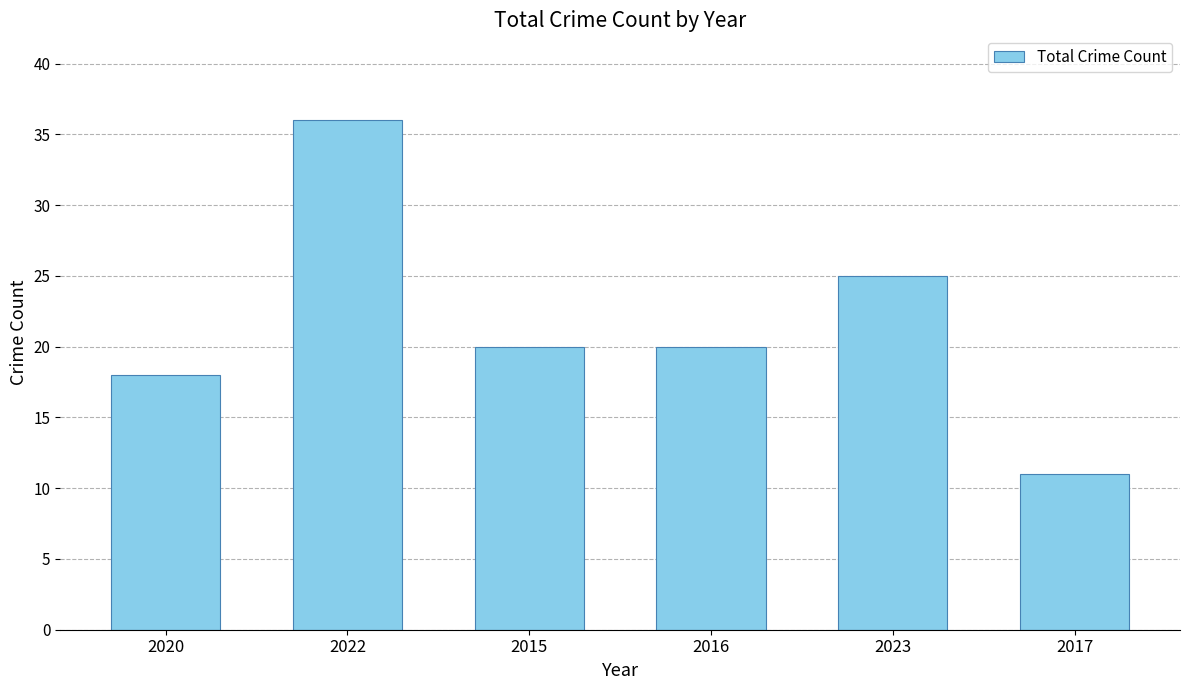

What position from the left is 2022?

2